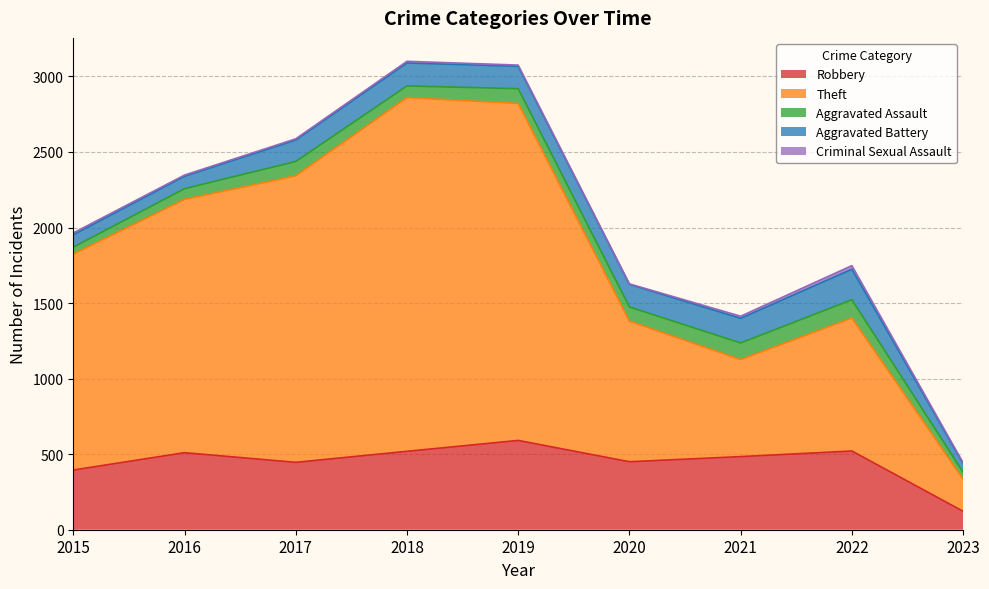

At which category does Theft reach its first local valley?

2021